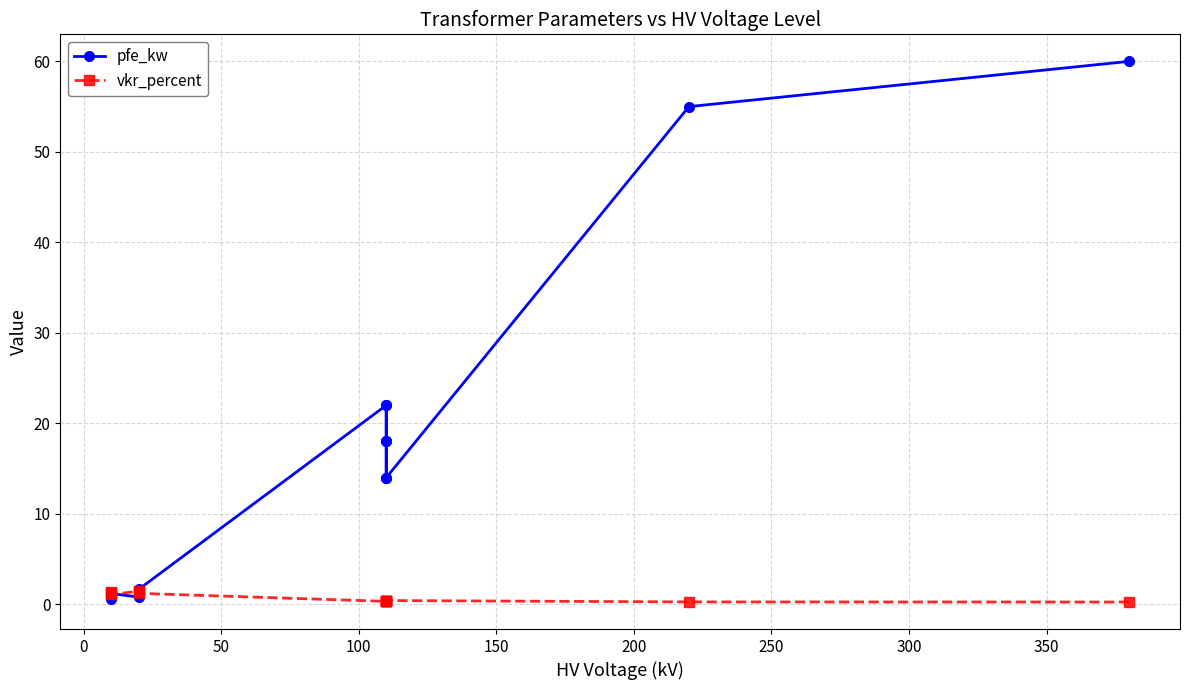

How many series are shown in this chart?

2